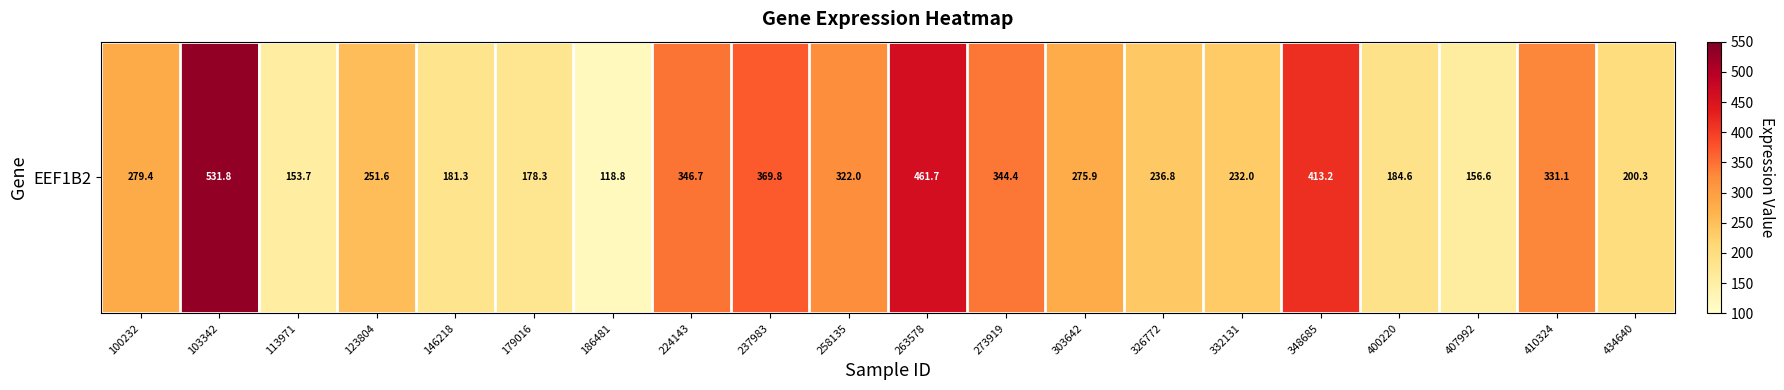

Reading left to right, what are all the values shown in this chart?

100232=279.4	103342=531.8	113971=153.7	123804=251.6	146218=181.3	179016=178.3	186481=118.8	224143=346.7	237983=369.8	258135=322.0	263578=461.7	273919=344.4	303642=275.9	326772=236.8	332131=232.0	348685=413.2	400220=184.6	407992=156.6	410324=331.1	434640=200.3